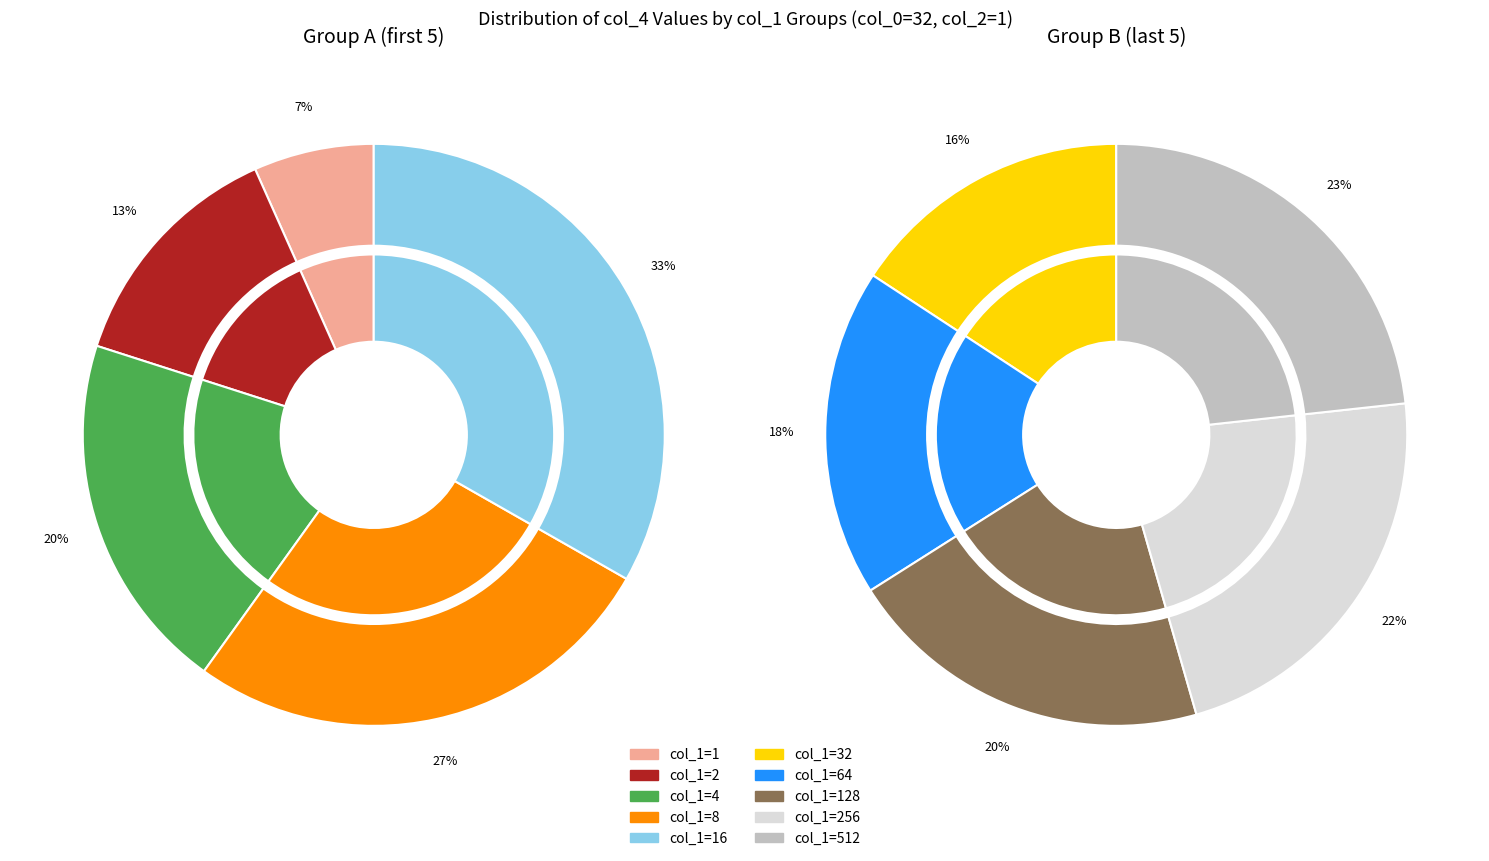

Does any single category account for the majority?

No